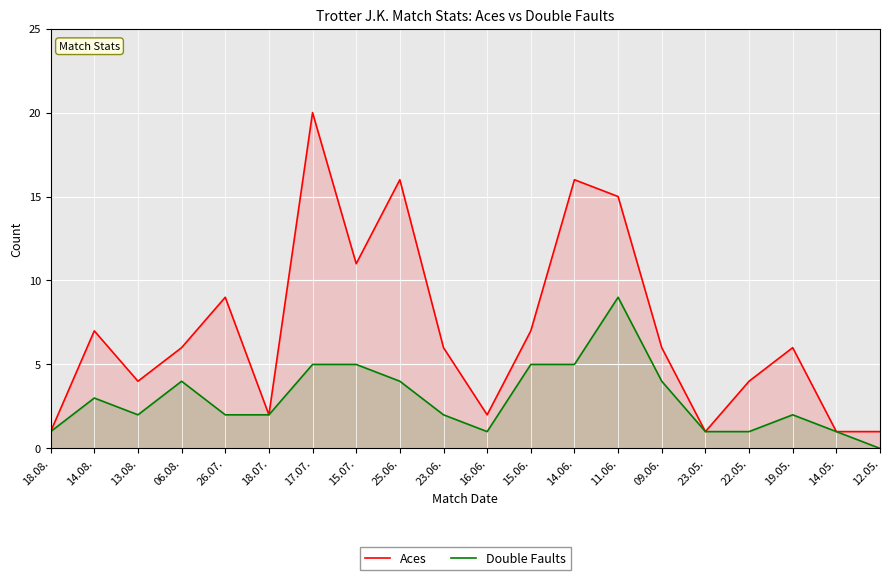

Rank the categories by Aces value from highest to lowest.

17.07., 25.06., 14.06., 11.06., 15.07., 26.07., 14.08., 15.06., 06.08., 23.06., 09.06., 19.05., 13.08., 22.05., 18.07., 16.06., 18.08., 23.05., 14.05., 12.05.